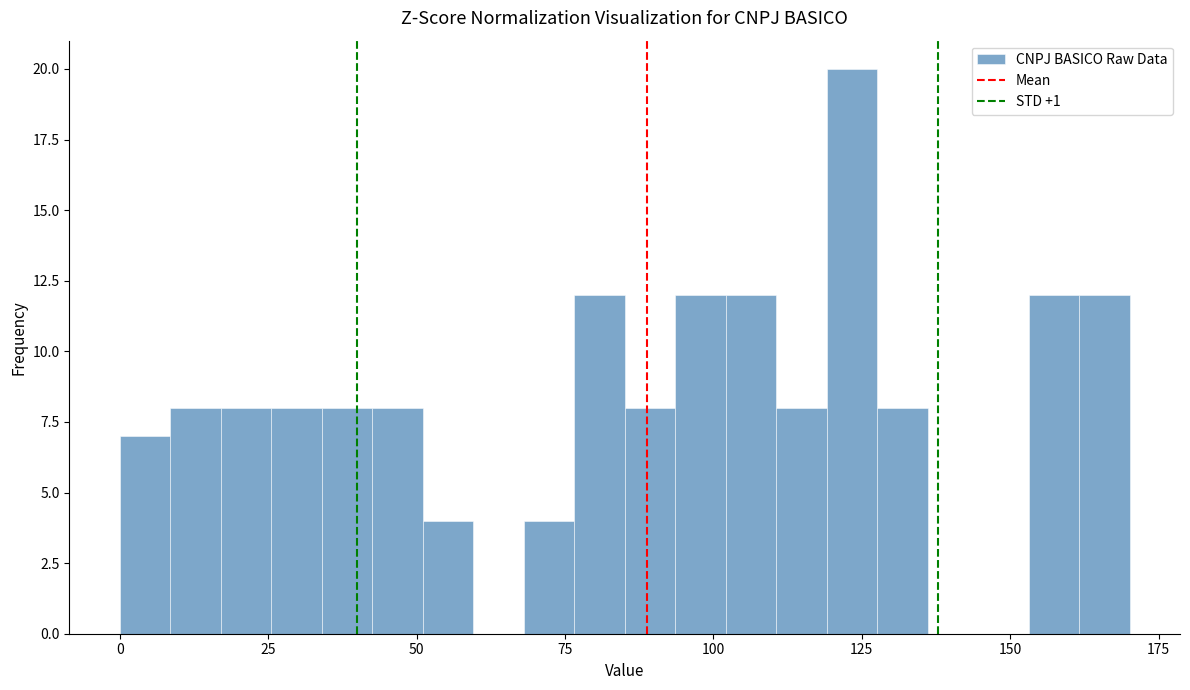

Around what value on the x-axis is the tallest bar? Give the approximate position of its centre, as read against the axis.

125